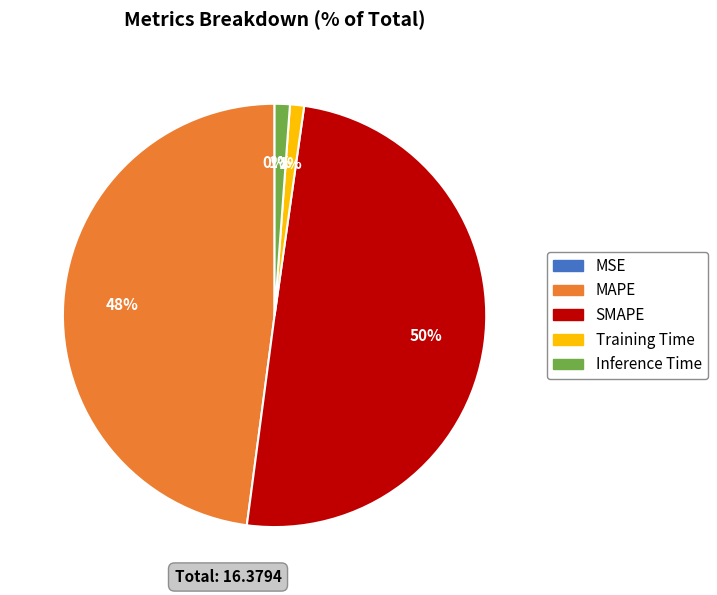

To the nearest percent, what is the combined percentage of SMAPE and Inference Time?

51%